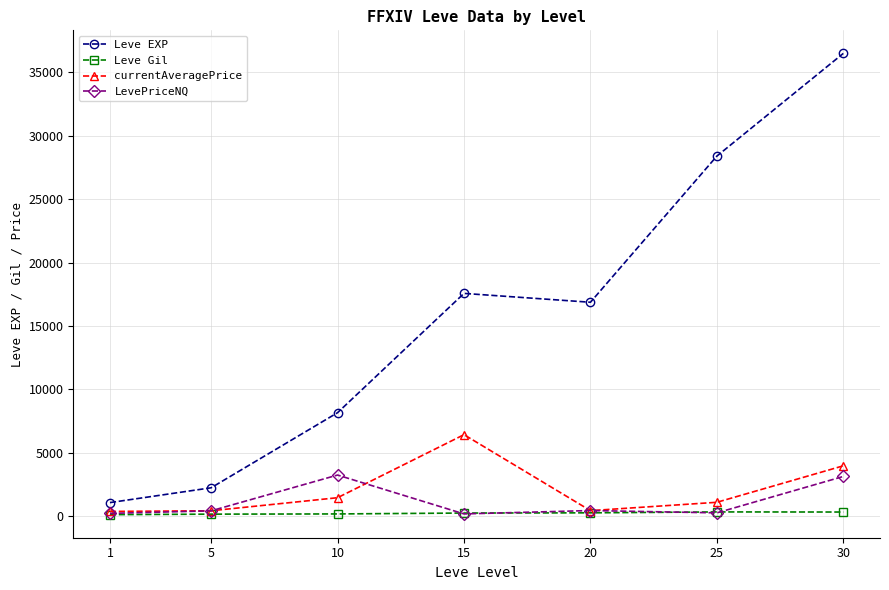

Where is LevePriceNQ nearest to the value 1705?

20